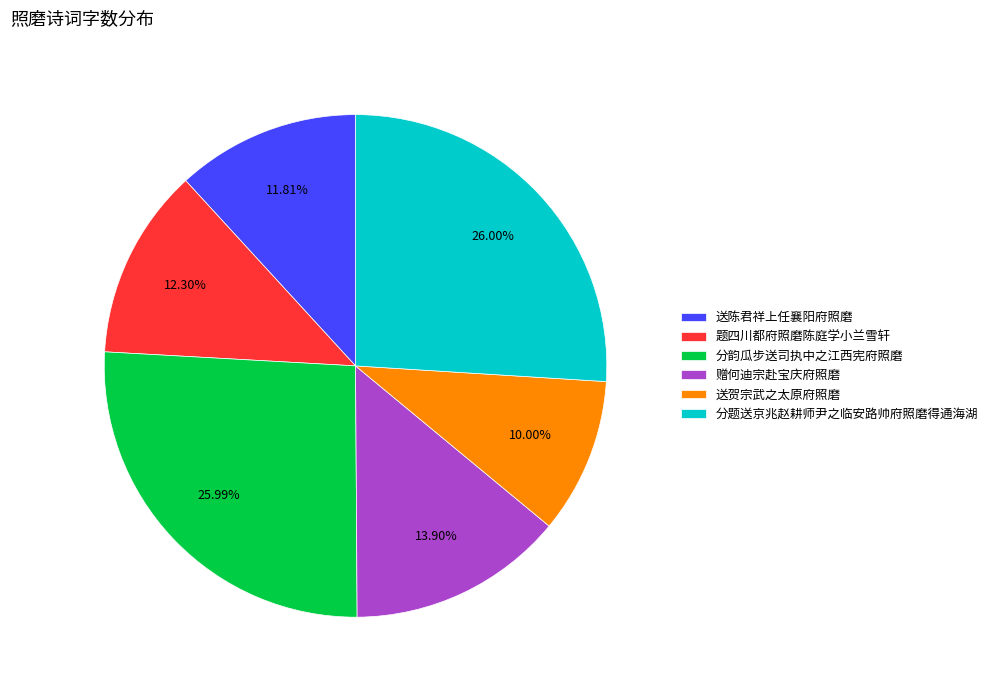

To the nearest percent, what percentage of the pie is 题四川都府照磨陈庭学小兰雪轩?

12%